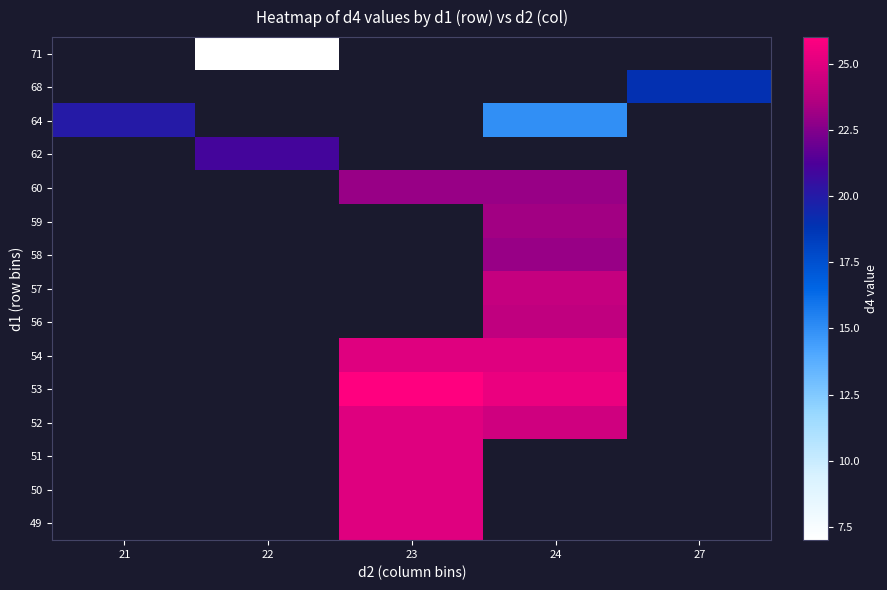

Which has a higher value, 21 or 24?

24